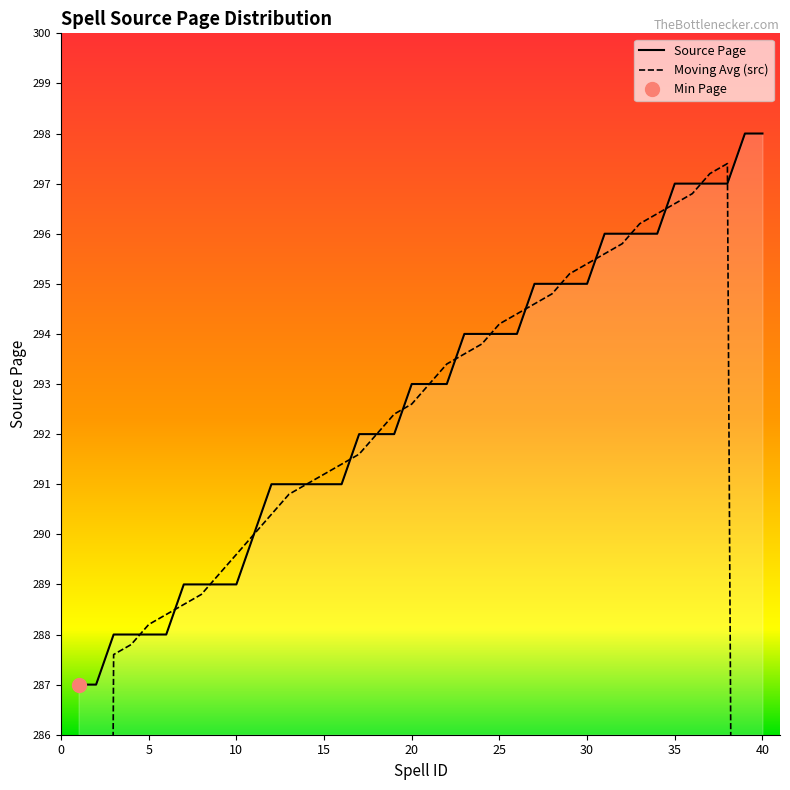

Which series has the largest total across all categories?

Source Page